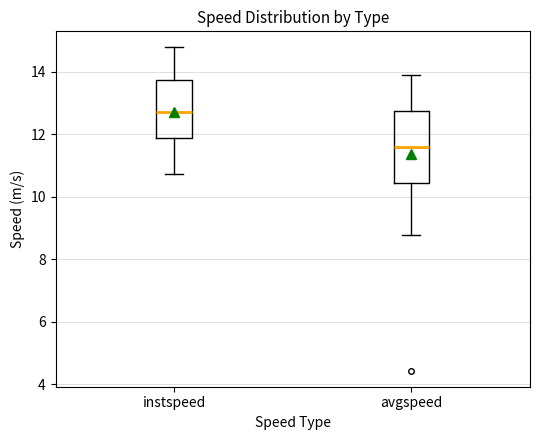

Comparing the boxes themselves (not the whiskers), which one is the tallest?

avgspeed